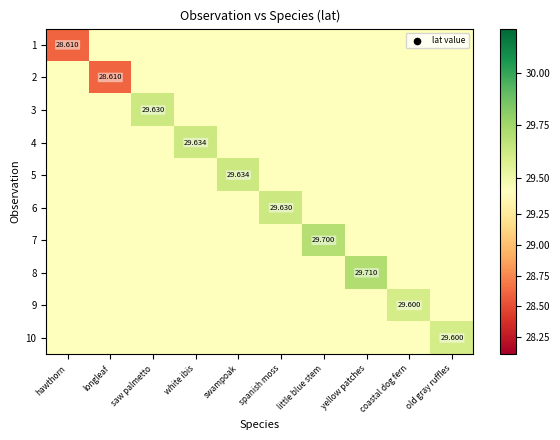

What is the total value across all series at white ibis?

294.6